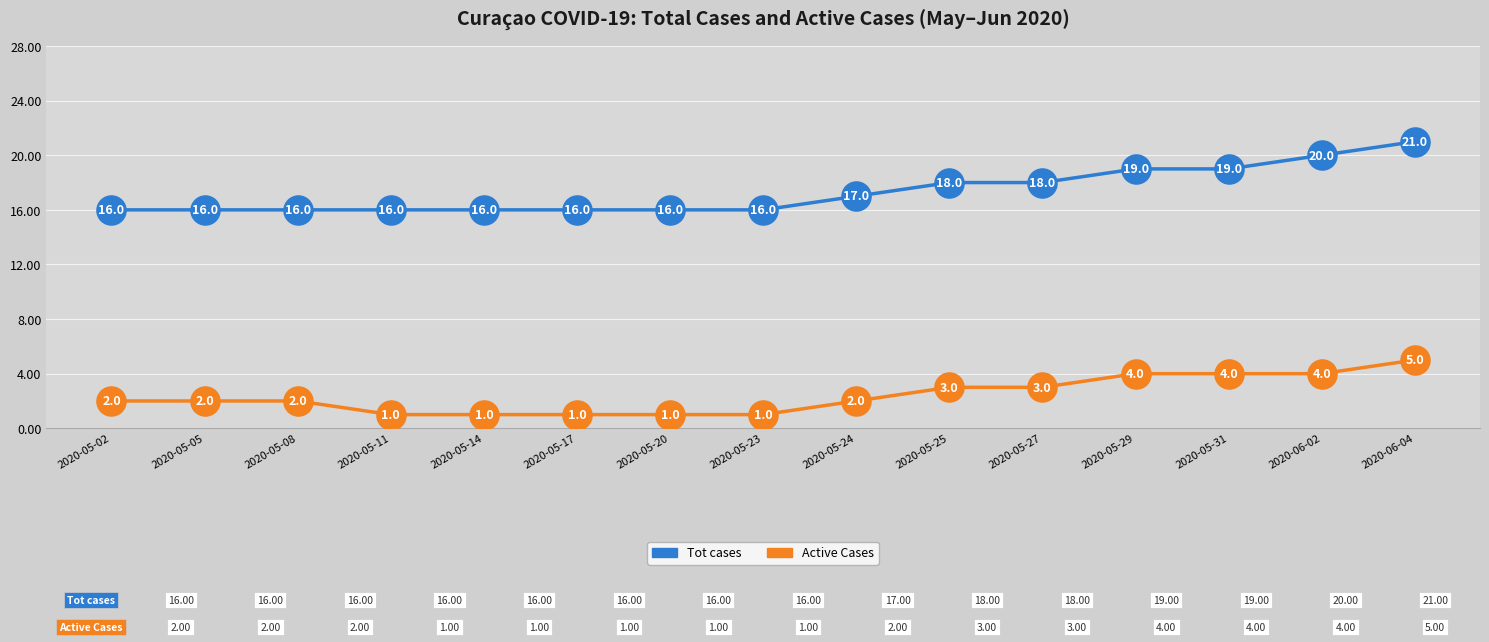

What is the greatest value displayed?

21